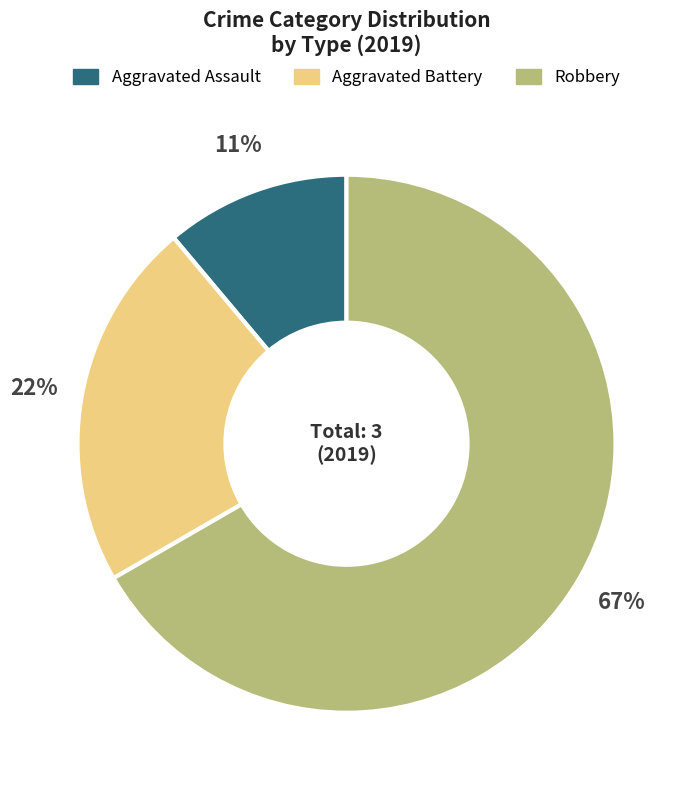

How many slices are in this pie chart?

3